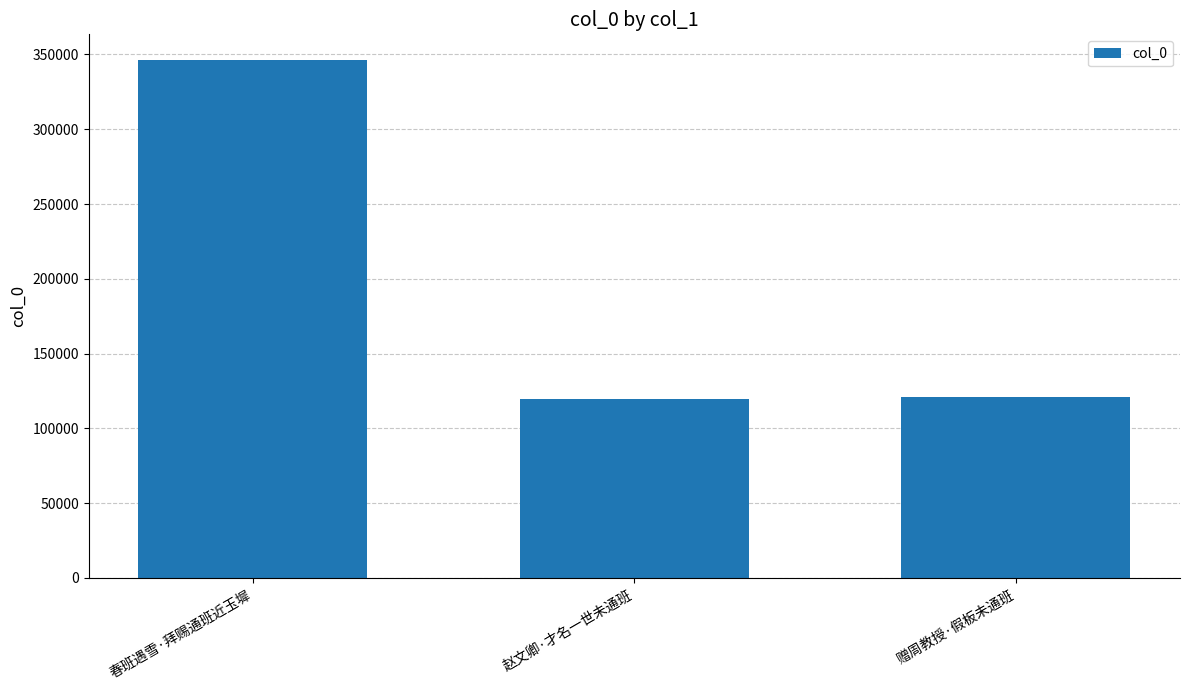

Read the value at 春班遇雪·拜赐通班近玉墀.

346141